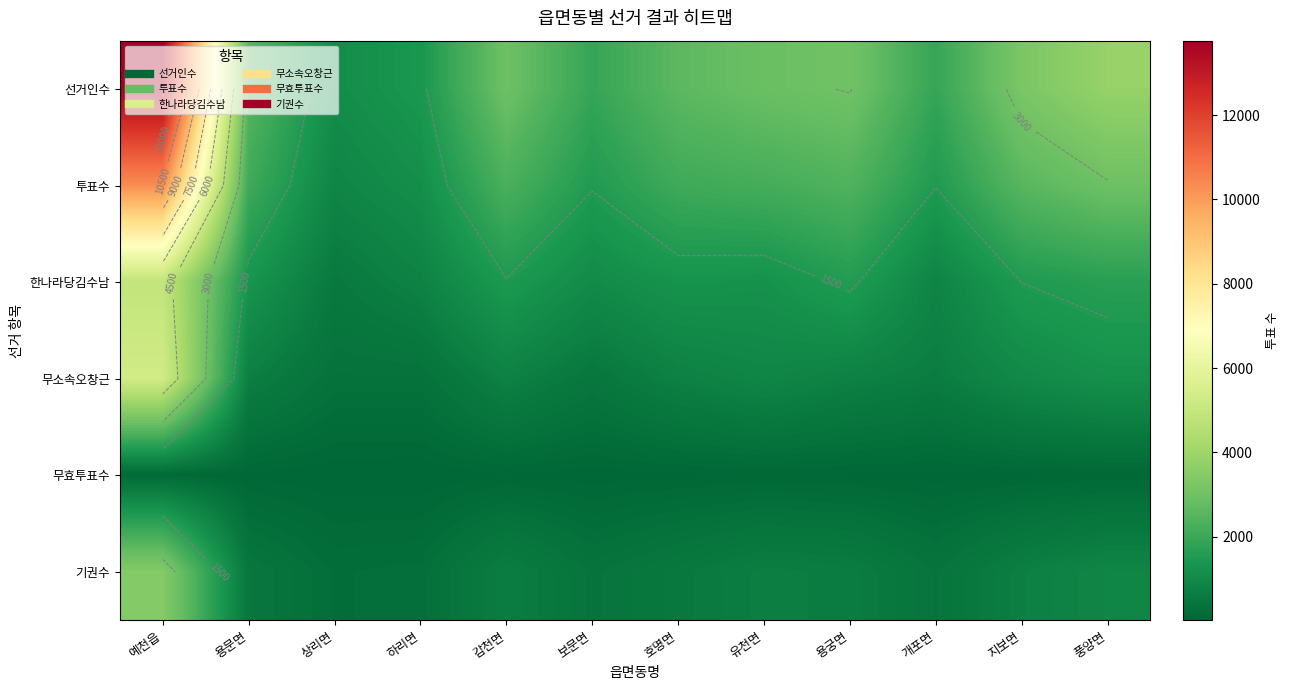

Which series has the largest range (max minus min)?

선거인수